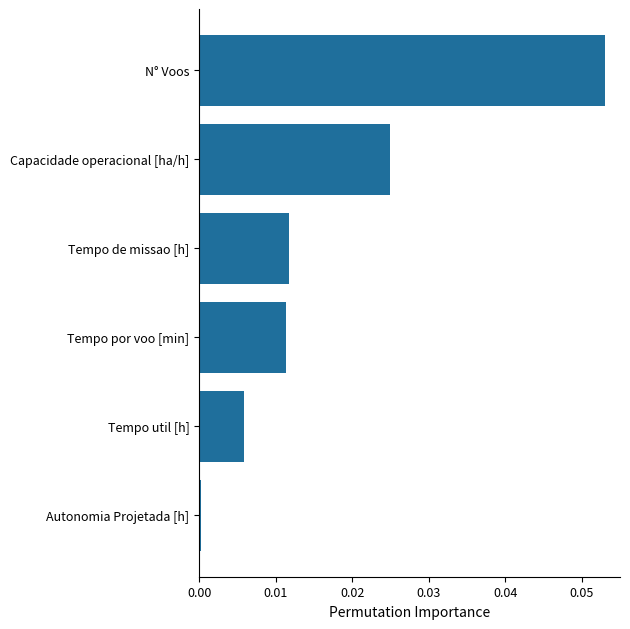

The value at Autonomia Projetada [h] is 0.0. True or false?

True